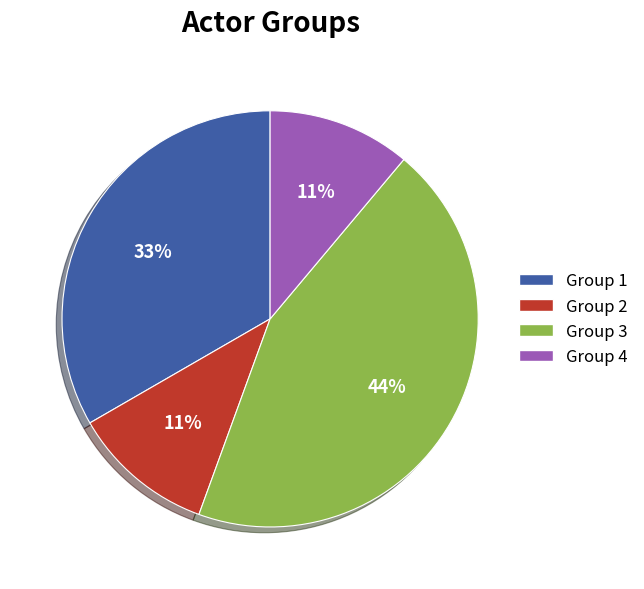

Is there a majority slice in this chart?

No